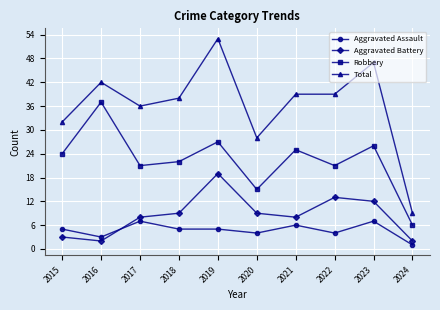

True or false: Total has more than 0 points higher than both neighbors.

True